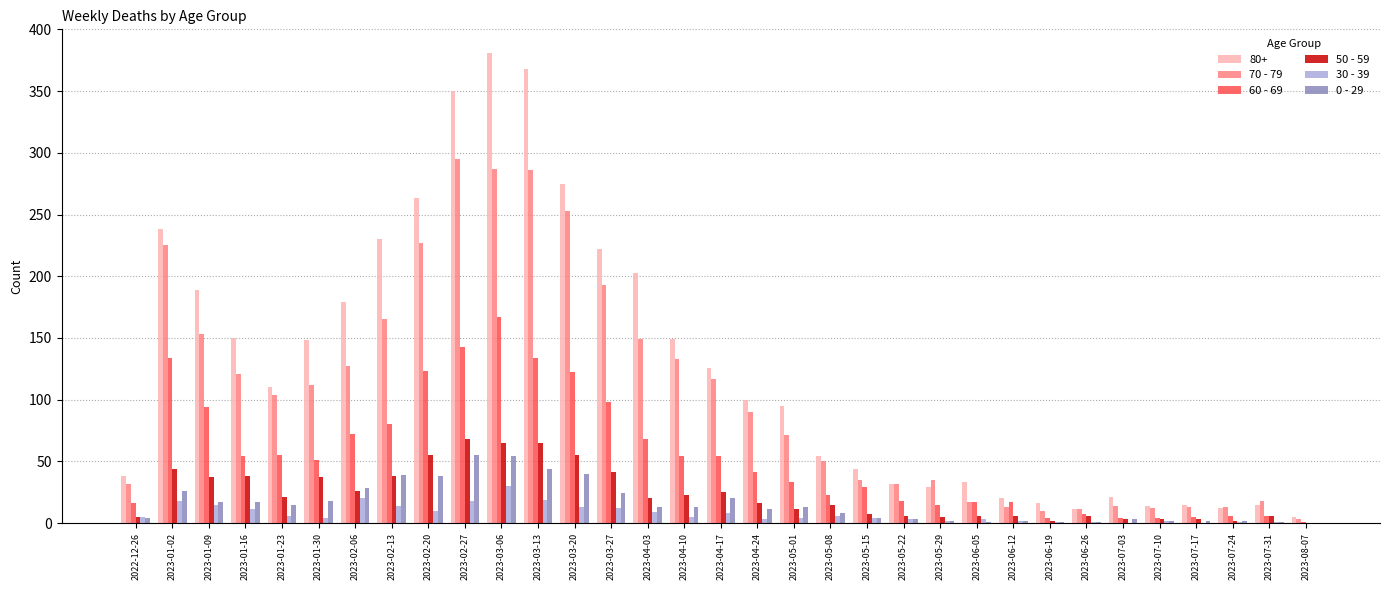

The value of 50 - 59 at 2023-01-30 is 37. True or false?

True